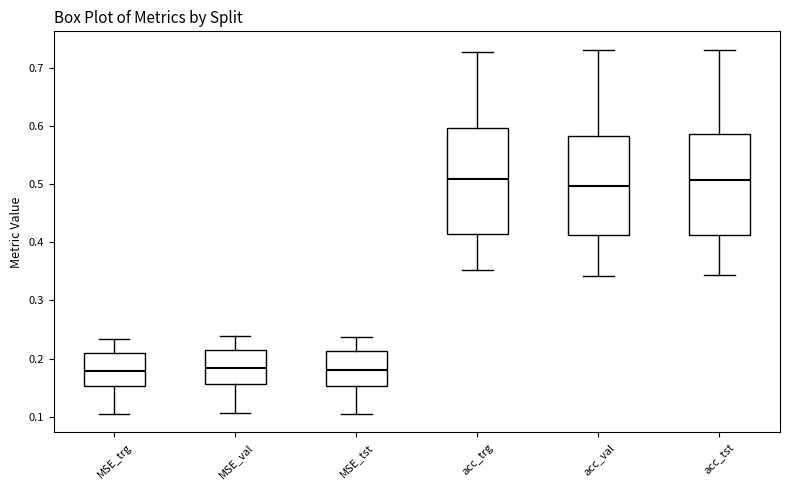

Reading left to right, read every box against the y-axis: the position of its median line, the range the box covers, and the ends of its whiskers. The values are not printed on the chart, so give them approximately, as read against the axis.

MSE_trg: median 0.18, box 0.15 to 0.21, whiskers 0.10 to 0.23
MSE_val: median 0.18, box 0.16 to 0.22, whiskers 0.11 to 0.24
MSE_tst: median 0.18, box 0.15 to 0.21, whiskers 0.10 to 0.24
acc_trg: median 0.51, box 0.41 to 0.60, whiskers 0.35 to 0.73
acc_val: median 0.50, box 0.41 to 0.58, whiskers 0.34 to 0.73
acc_tst: median 0.51, box 0.41 to 0.59, whiskers 0.34 to 0.73